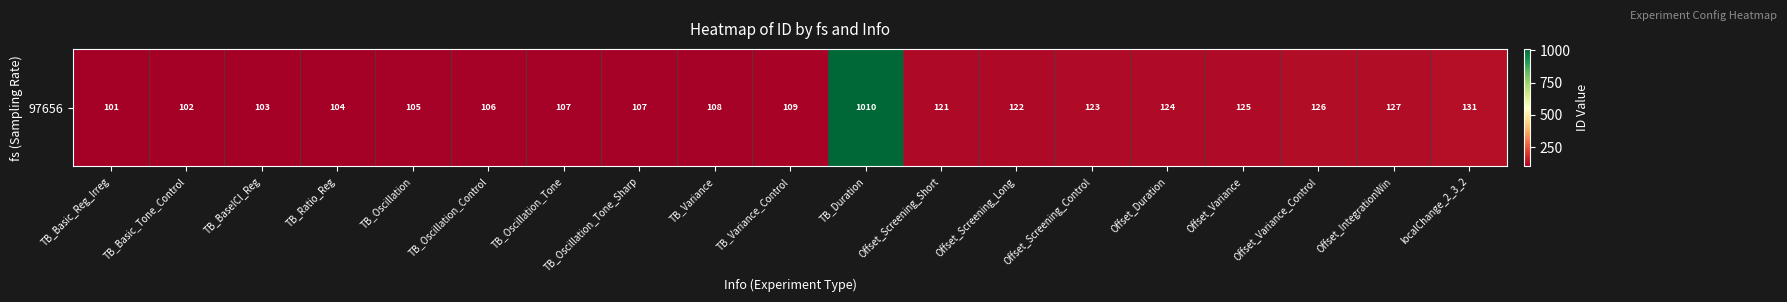

What is the sum of all values?

3061